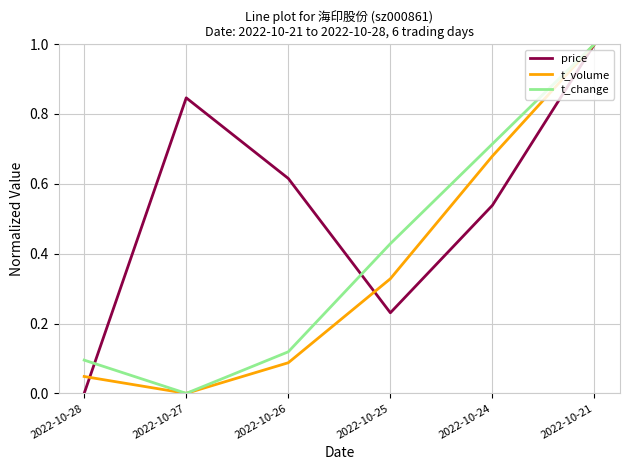

What is the maximum value shown in the chart?

1.0